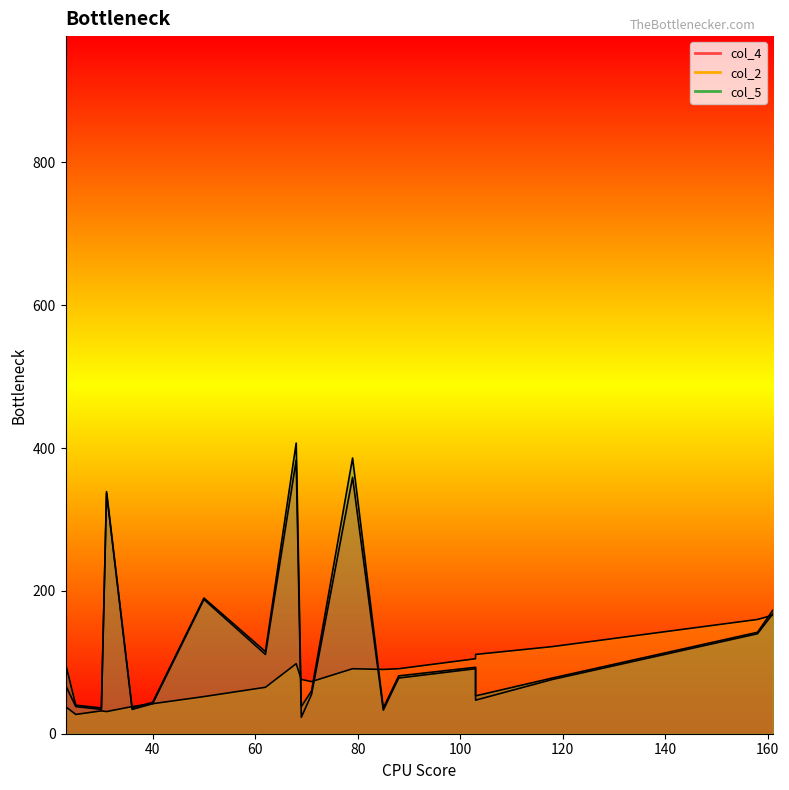

Count the number of data series in this chart.

3